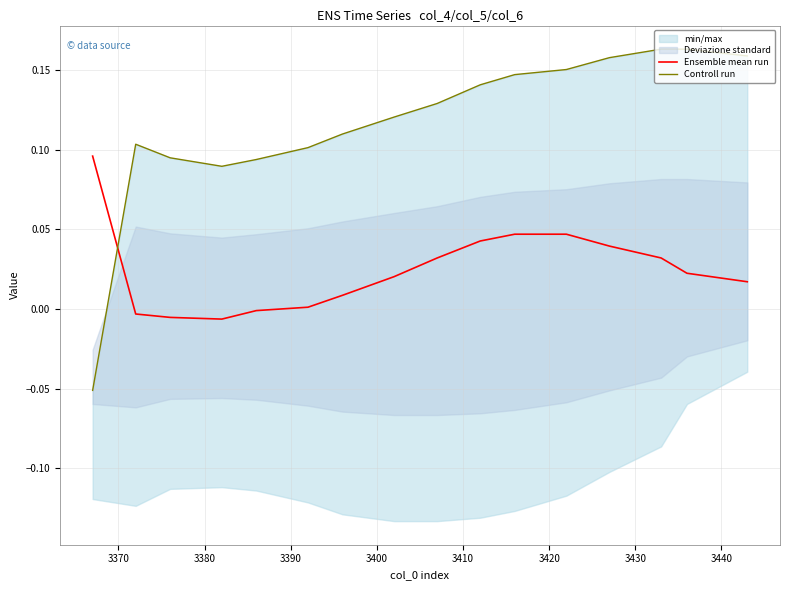

Read the Controll run value at 3390.

0.1